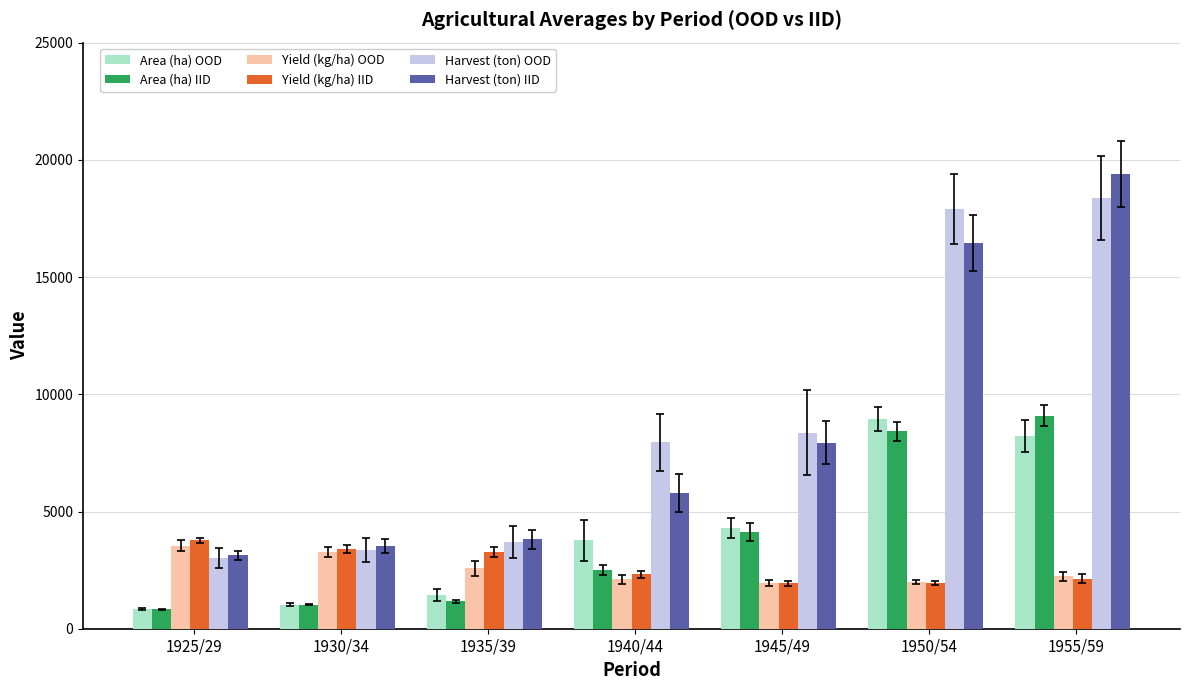

What is the difference between the highest and lowest values at 1940/44?

5833